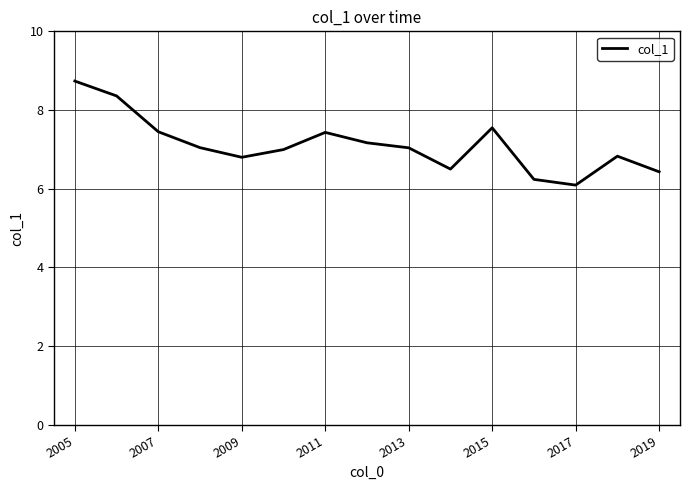

What is the minimum value shown in the chart?

6.1